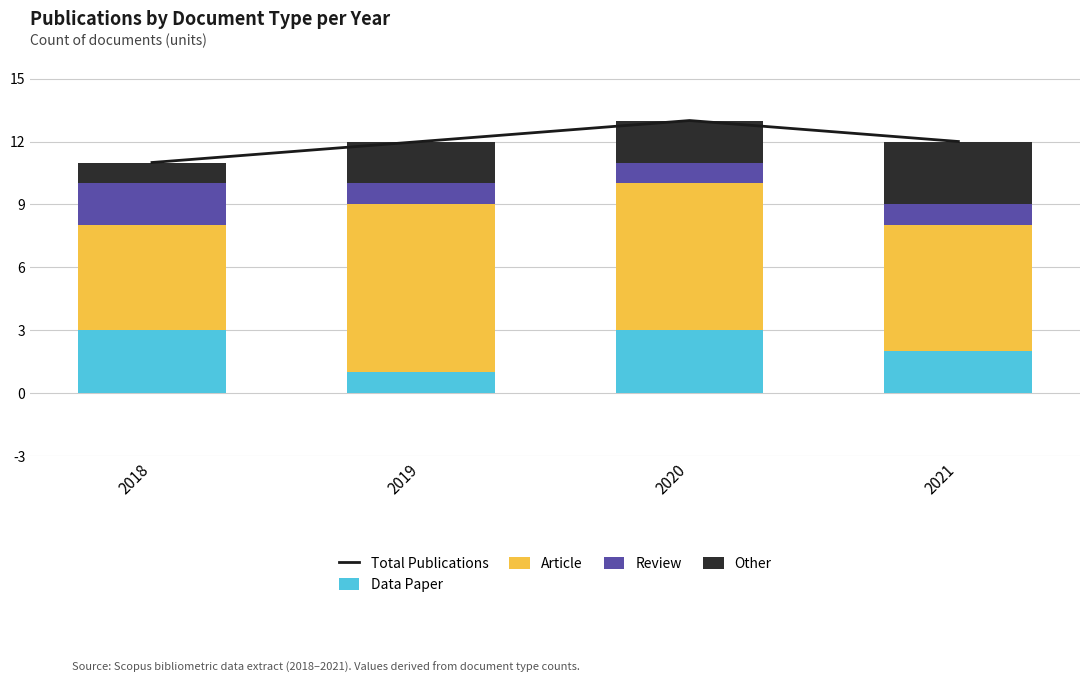

Read the Other value at 2018.

1